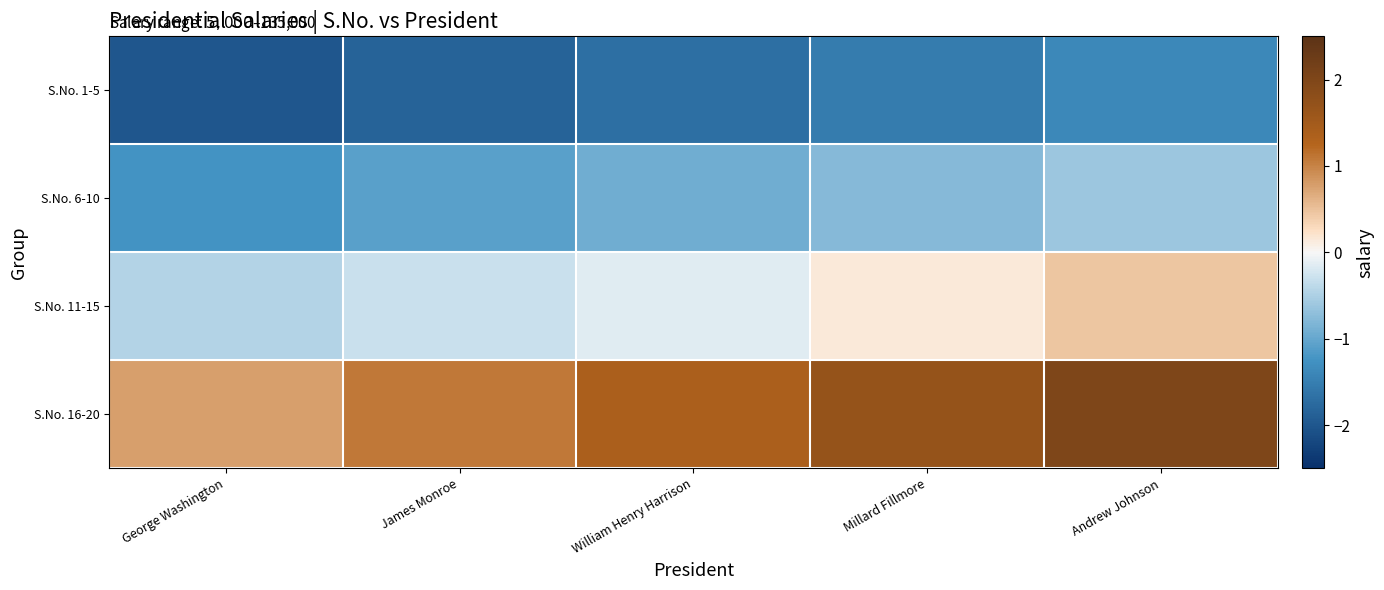

What is the spread (max minus min) of values at George Washington?

2.8